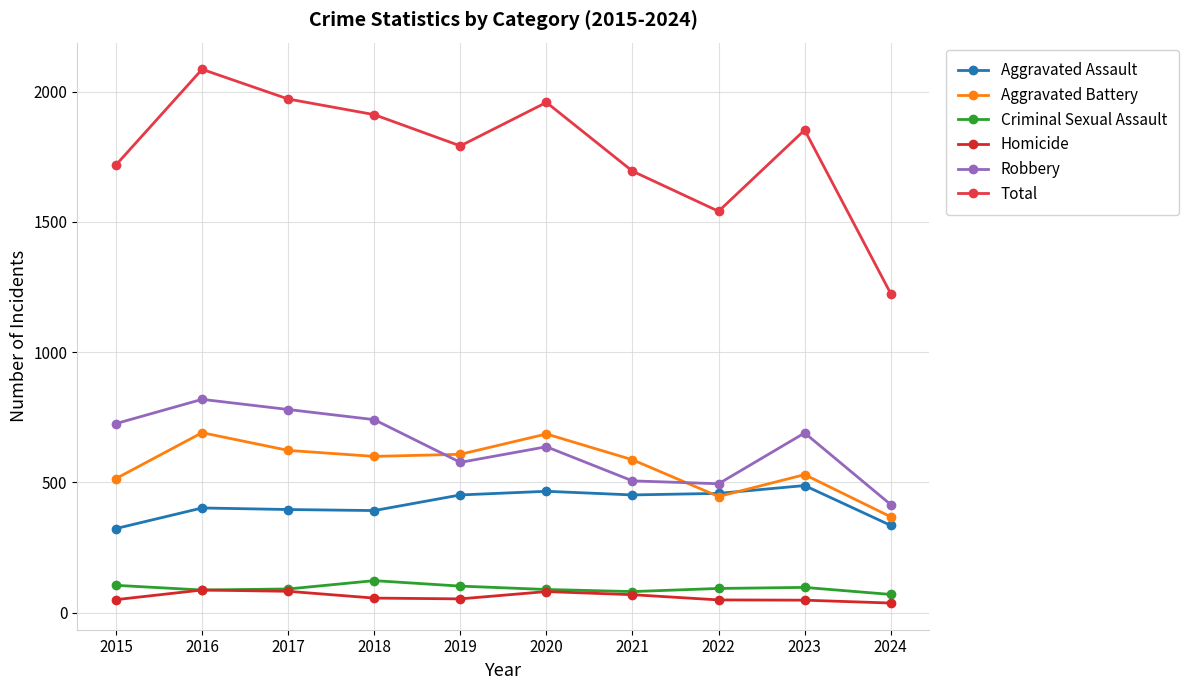

Is it true that Total equals 1695 at 2021?

True